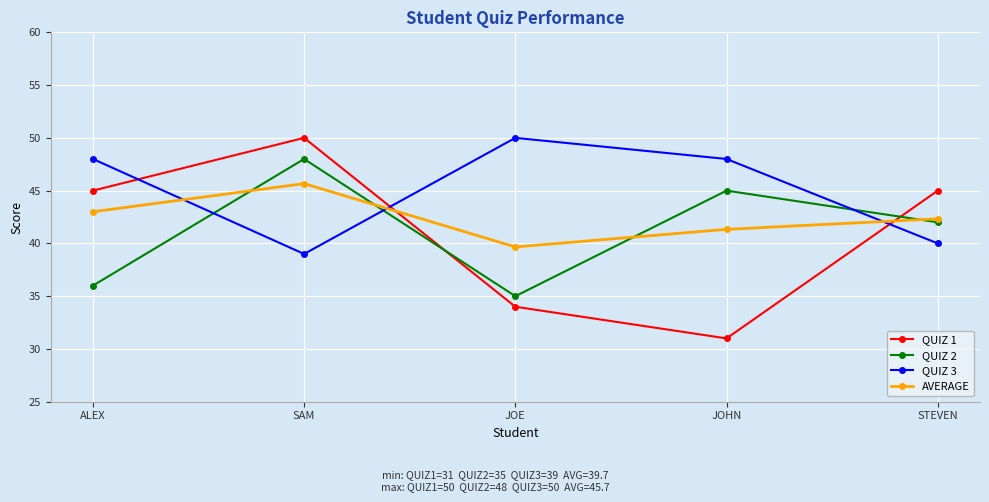

The value of QUIZ 3 at JOE is 23.7. True or false?

False